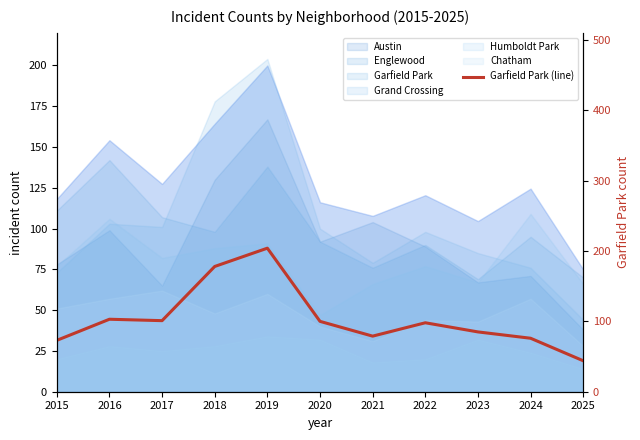

What is the change in value from 2015 to 2019?

+131